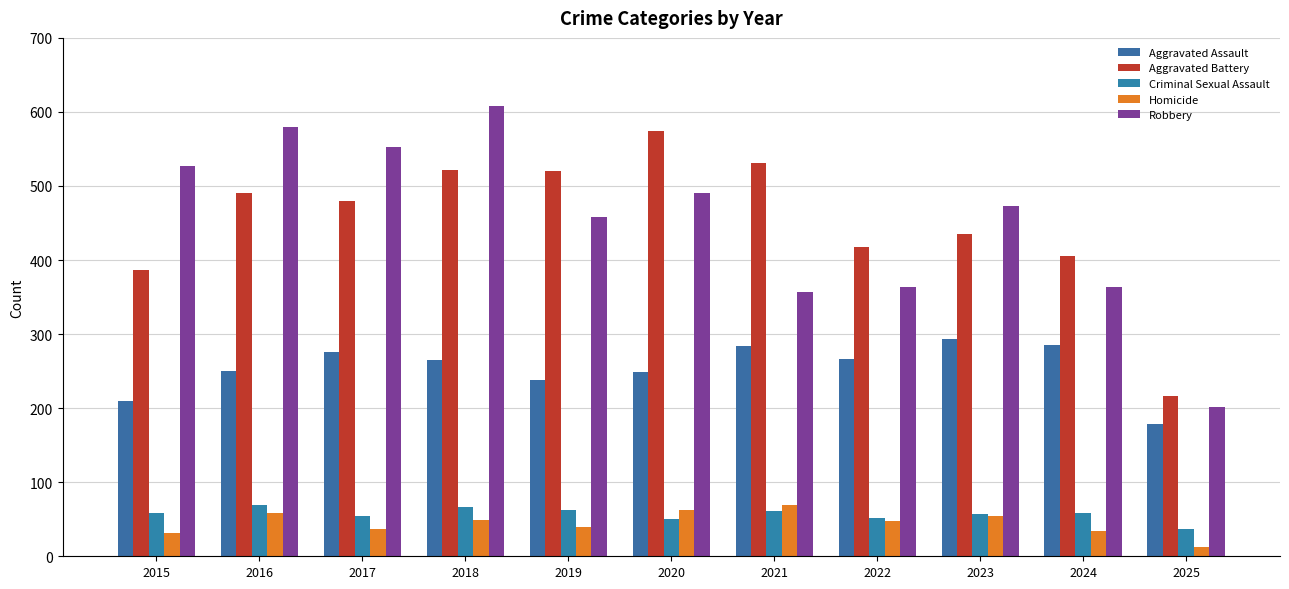

Which category has the lowest value in the Homicide series?

2025